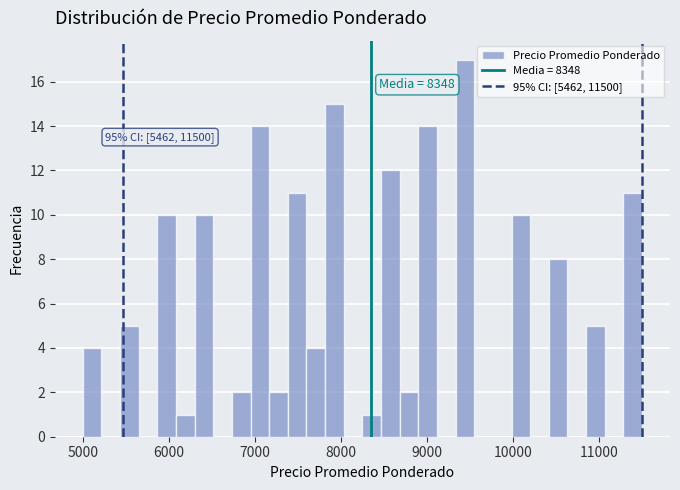

Around what value on the x-axis is the tallest bar? Give the approximate position of its centre, as read against the axis.

9400